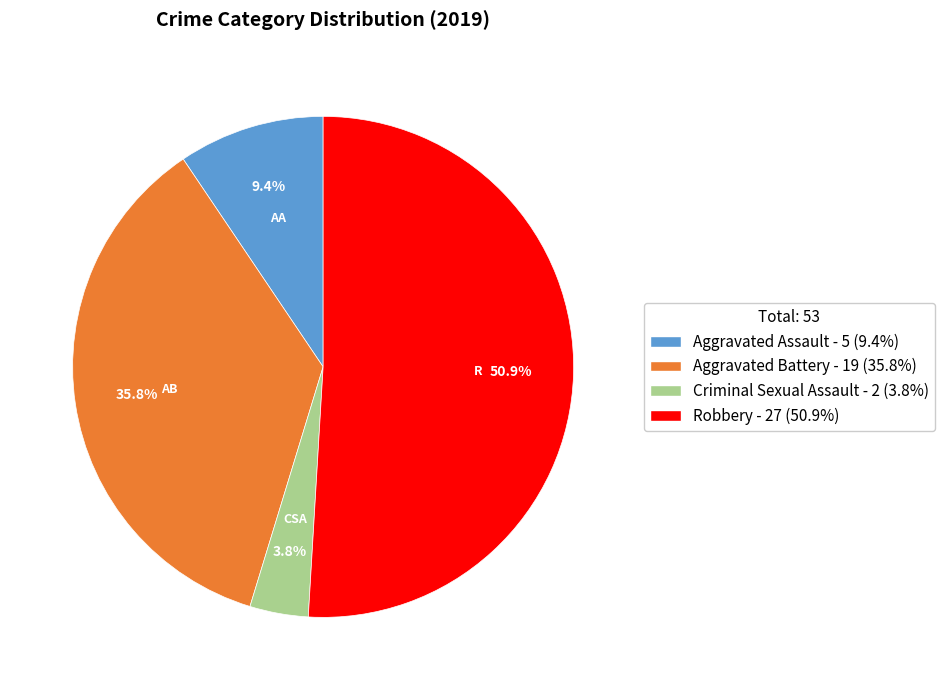

The Aggravated Battery slice represents 50% of the pie. True or false?

False